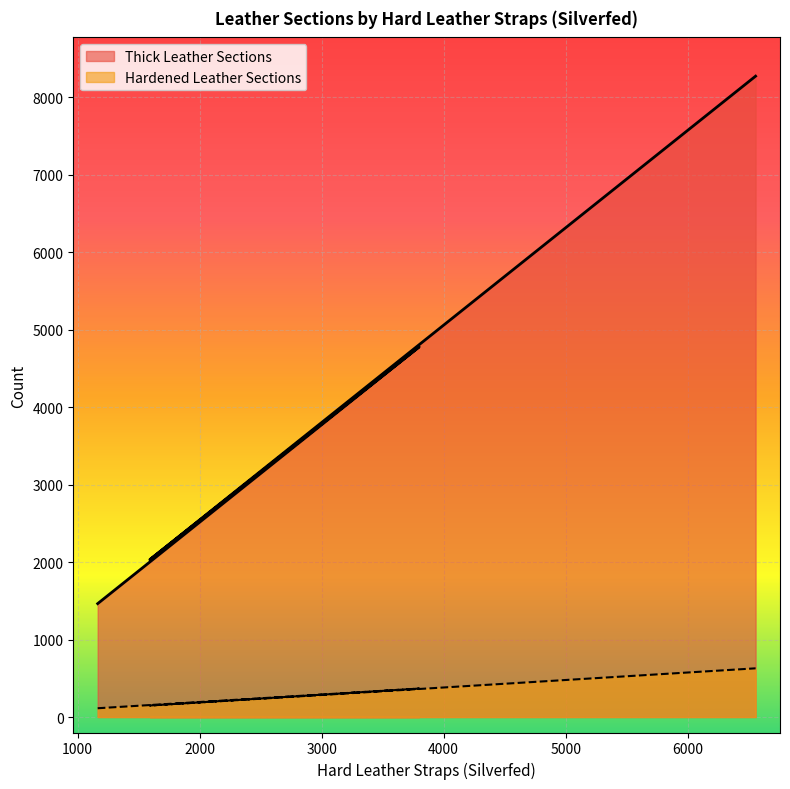

Which category has the highest value in the Hardened Leather Sections series?

6557